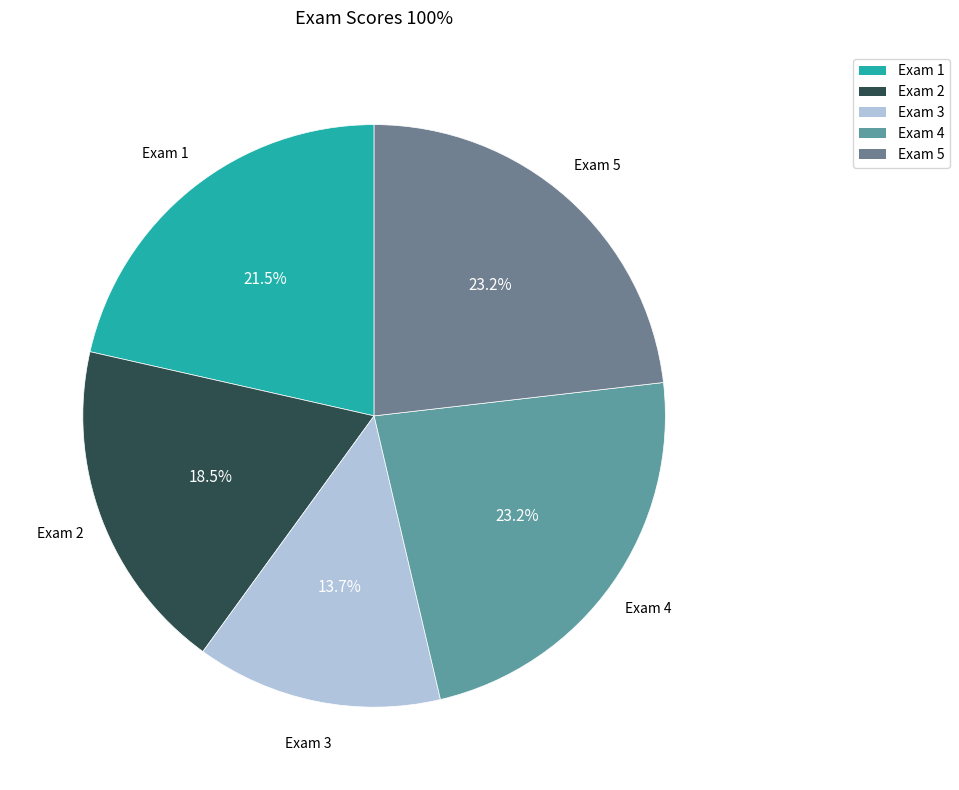

Which category has the smallest portion of the pie?

Exam 3